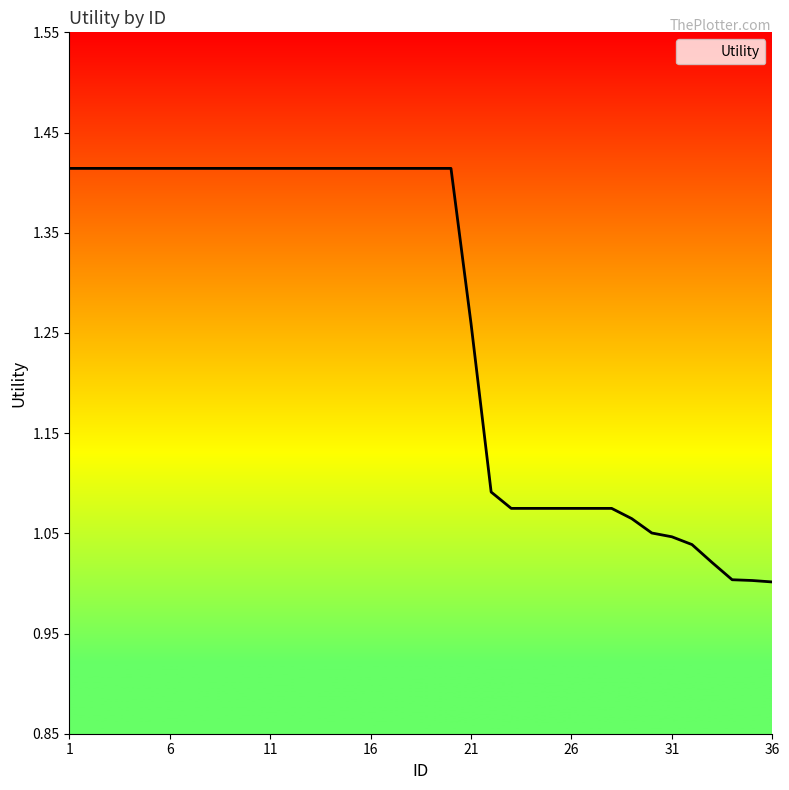

Count the number of data series in this chart.

1